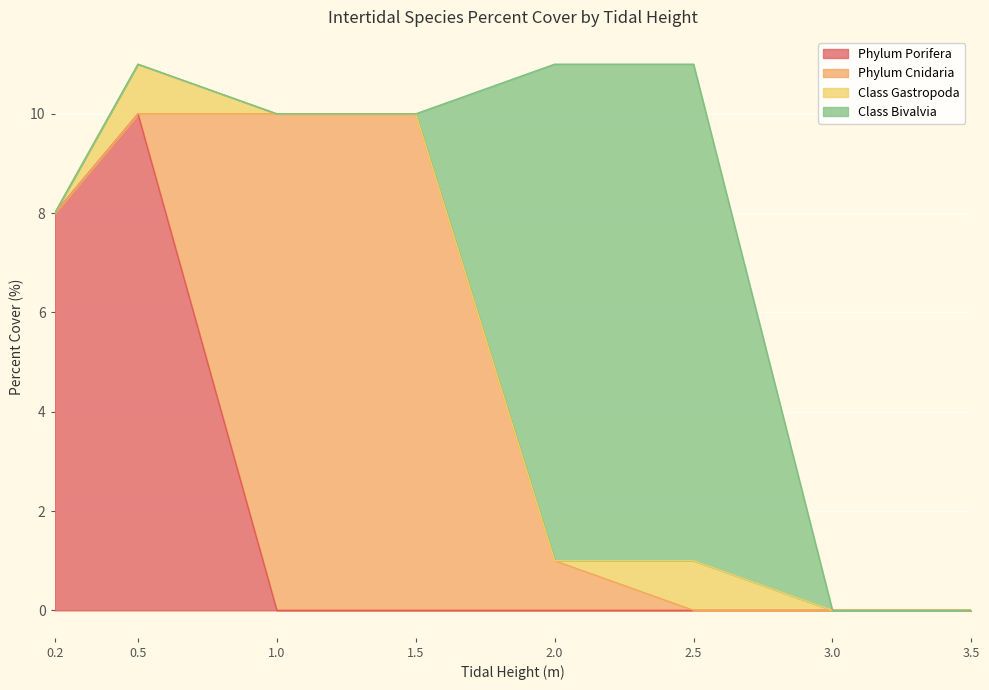

How many times do Phylum Cnidaria and Class Gastropoda cross each other?

2